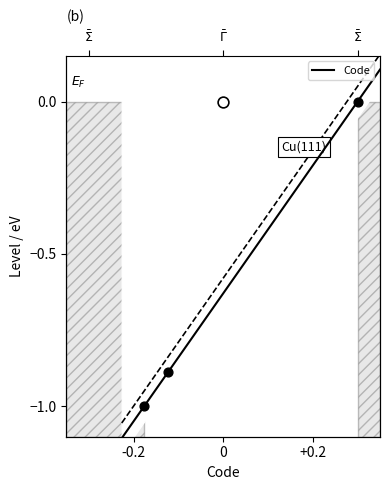

Which has a higher value, 1 or 1?

1